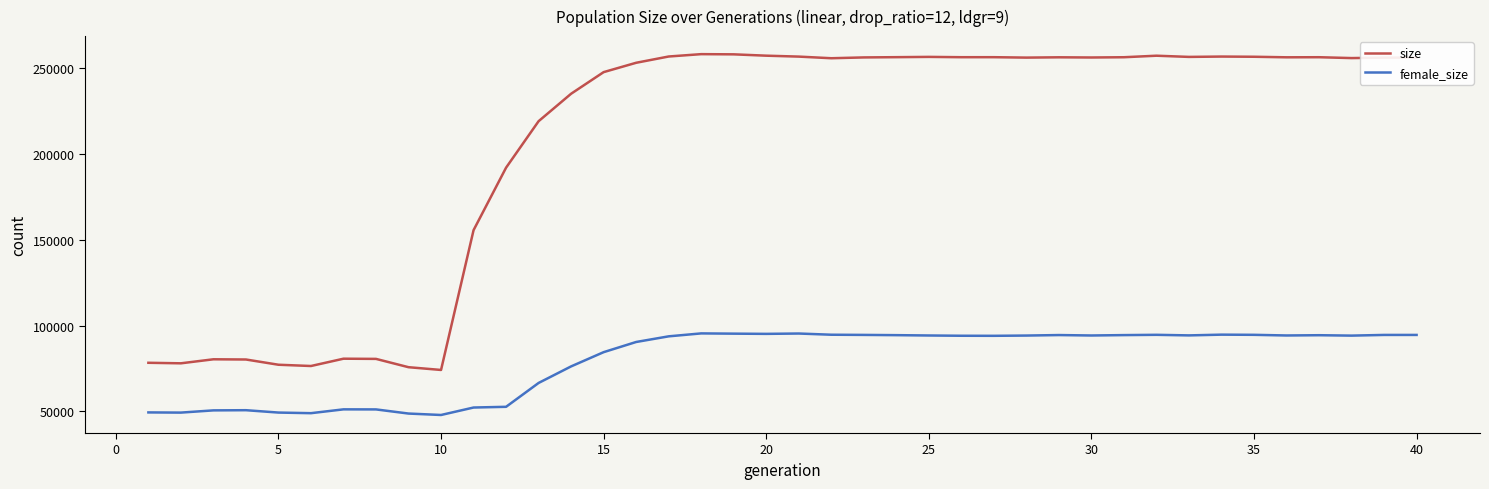

Which series has the largest range (max minus min)?

size